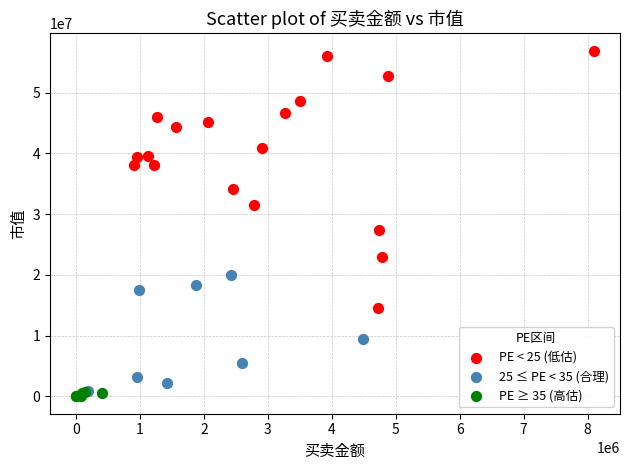

Which series has the largest Y range (max minus min)?

PE < 25 (低估)